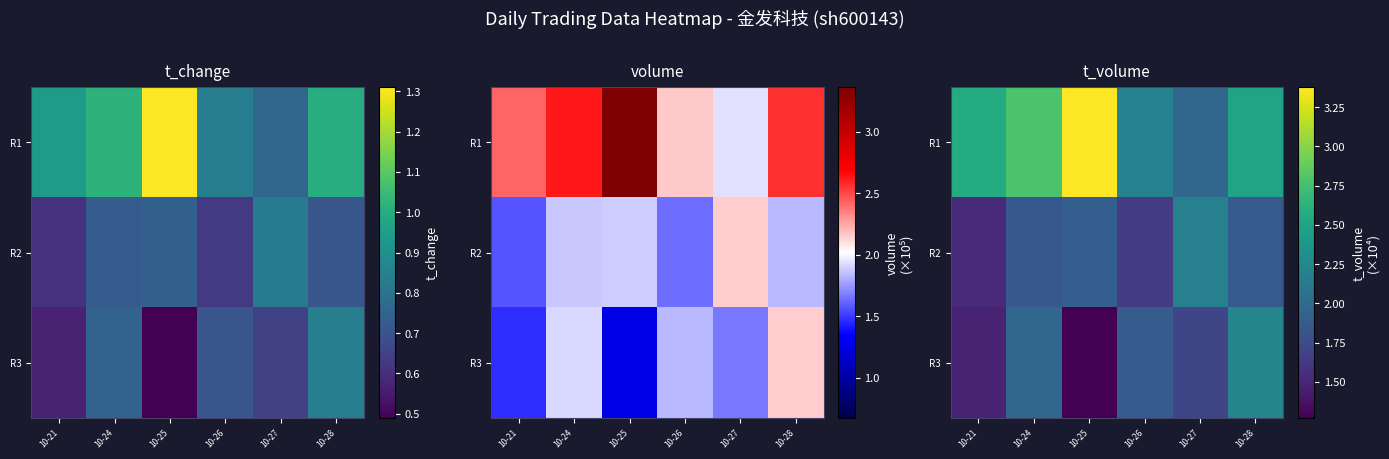

What is the greatest value displayed?

3.4